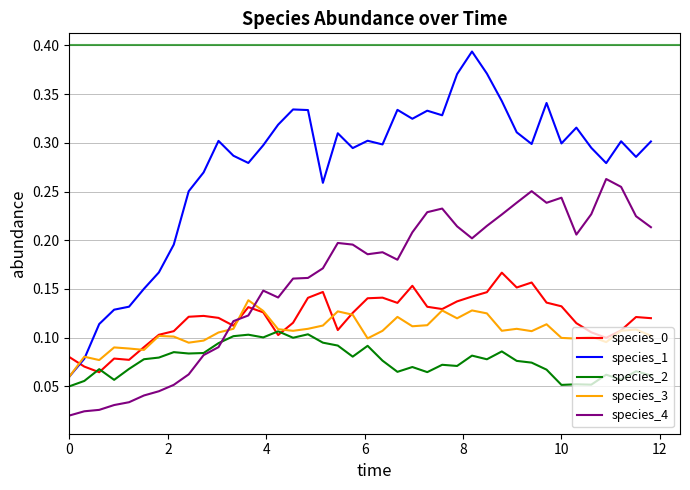

Which series has the largest range (max minus min)?

species_1